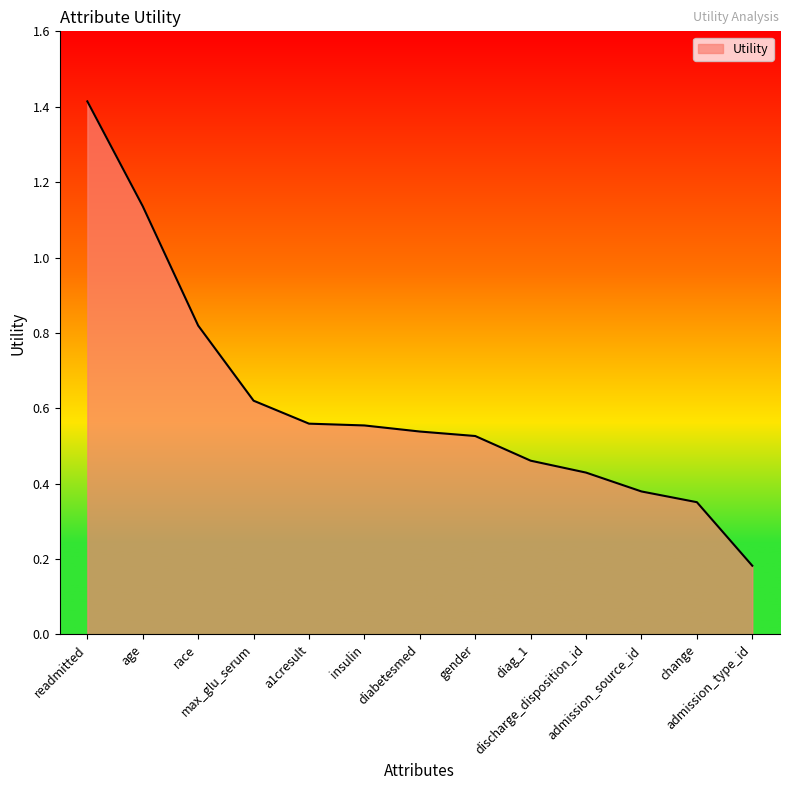

How many lines are shown in the chart?

1